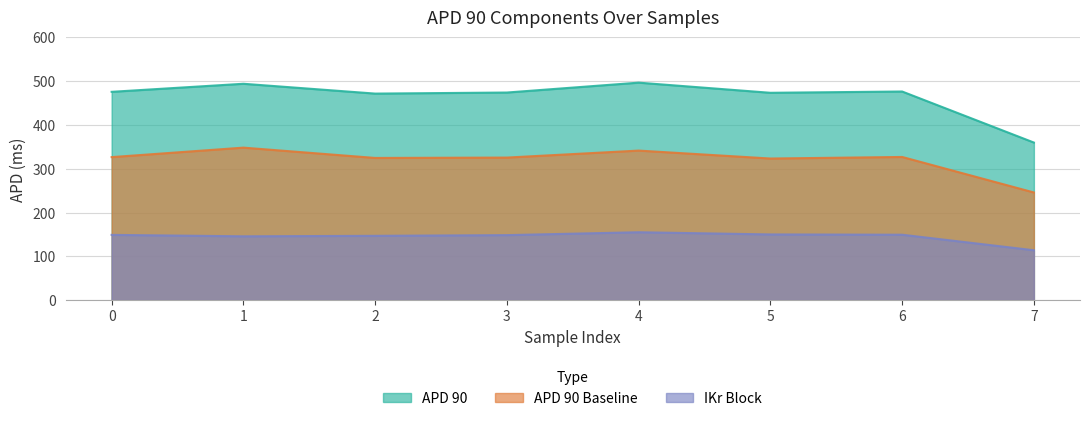

At how many categories does at least one series exceed 358?

8